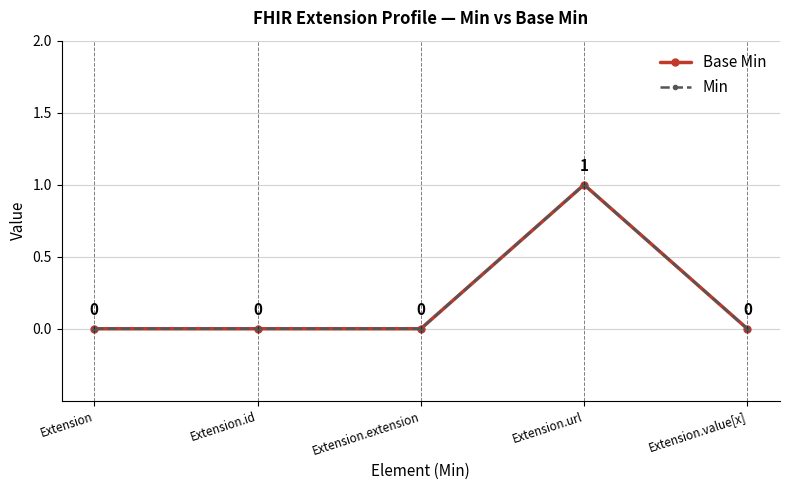

True or false: Base Min and Min cross at least once.

False